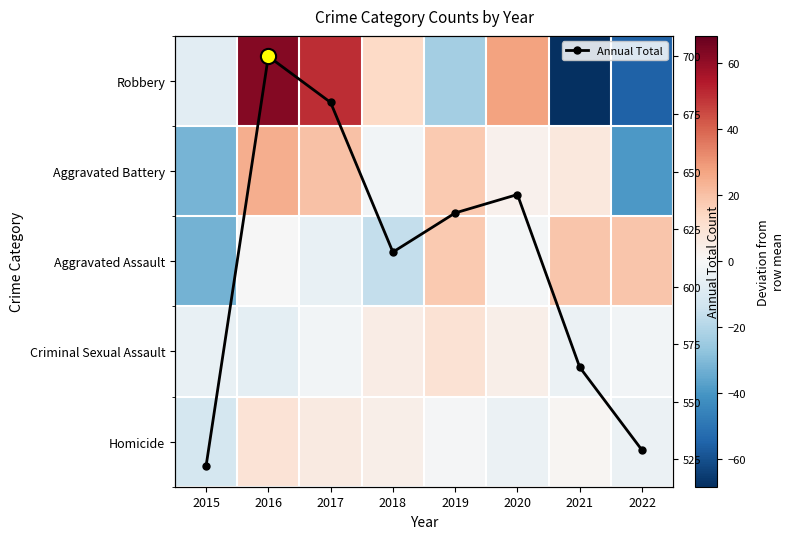

What is the smallest value displayed?

-68.4